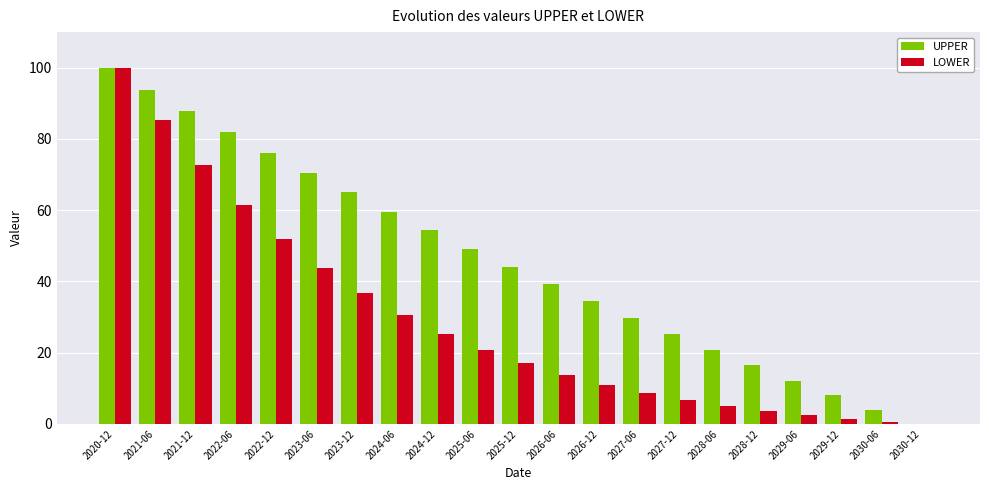

How many values in LOWER are above zero?

20